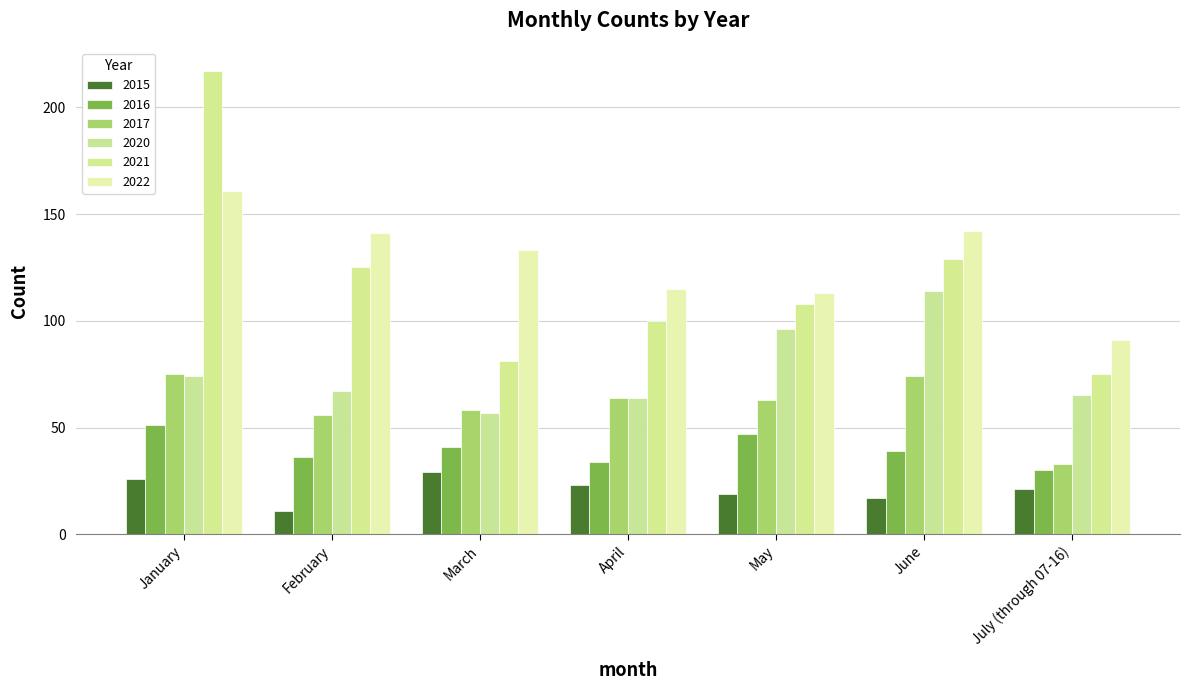

Count the number of data series in this chart.

6